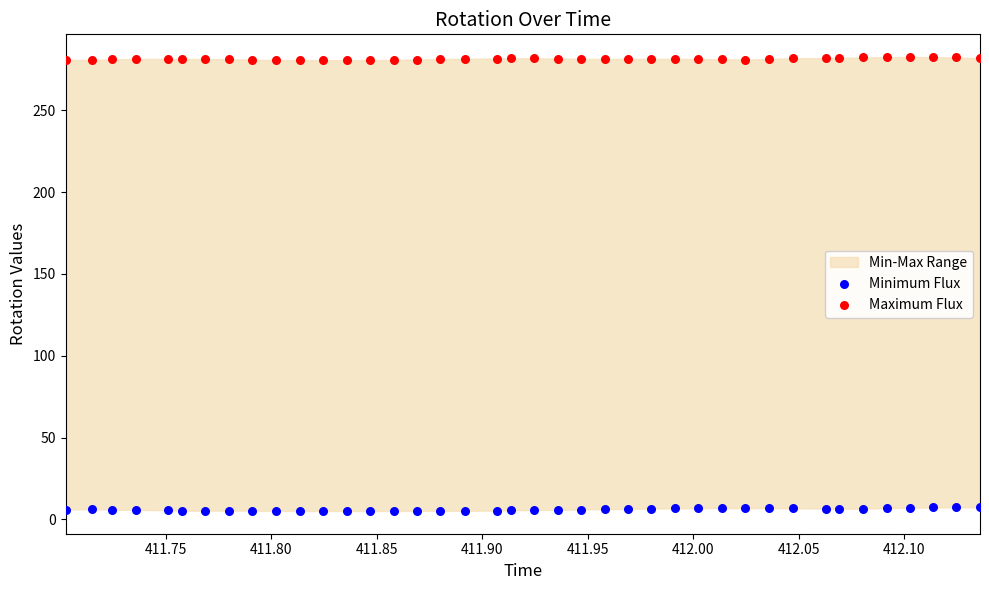

Across all data points, what is the range of Y values (max minus min)?

277.4